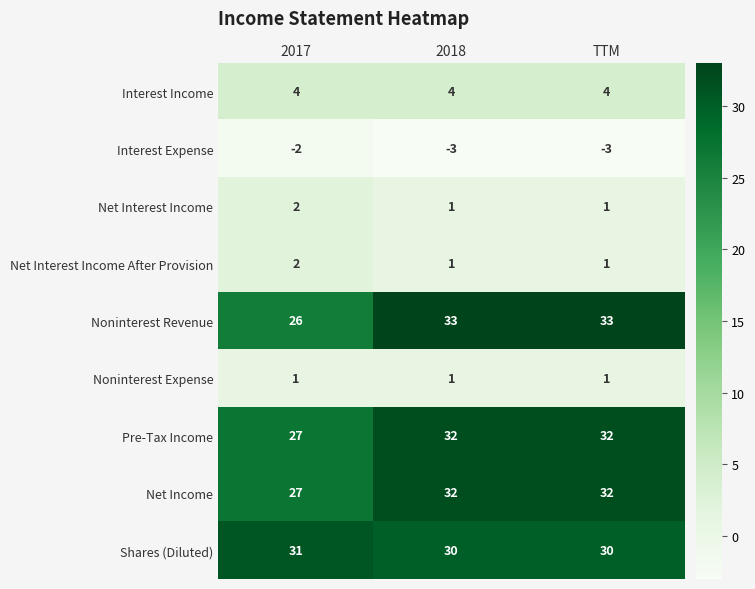

Reading left to right, what are all the values shown in this chart?

Interest Income: 2017=4	2018=4	TTM=4
Interest Expense: 2017=-2	2018=-3	TTM=-3
Net Interest Income: 2017=2	2018=1	TTM=1
Net Interest Income After Provision: 2017=2	2018=1	TTM=1
Noninterest Revenue: 2017=26	2018=33	TTM=33
Noninterest Expense: 2017=1	2018=1	TTM=1
Pre-Tax Income: 2017=27	2018=32	TTM=32
Net Income: 2017=27	2018=32	TTM=32
Shares (Diluted): 2017=31	2018=30	TTM=30